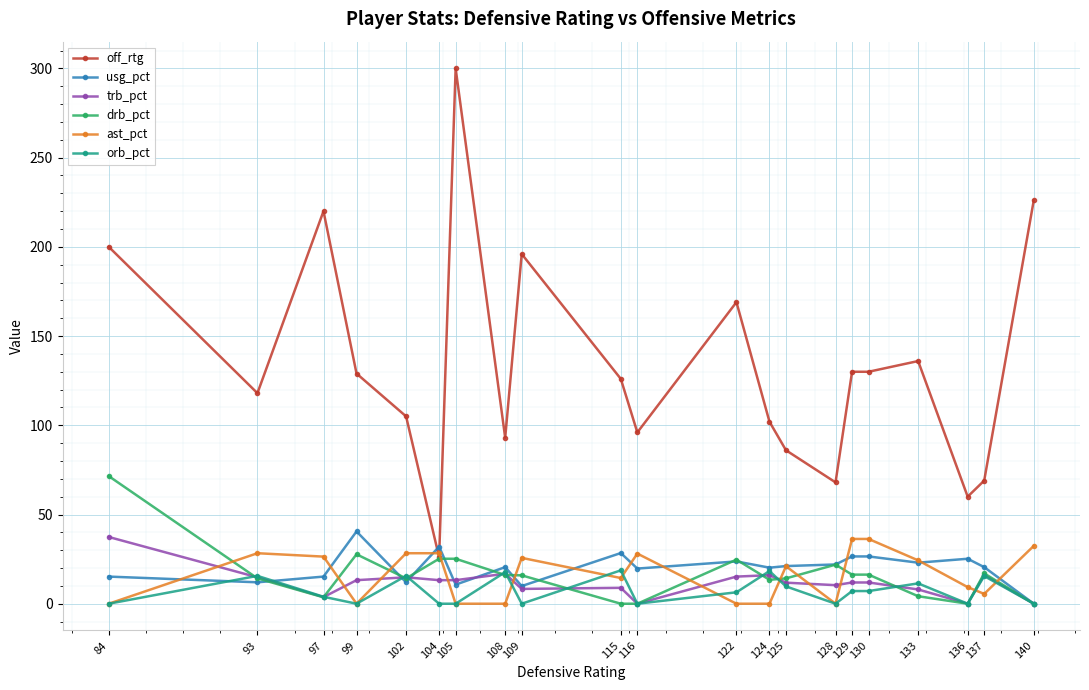

True or false: trb_pct and off_rtg cross at least once.

False